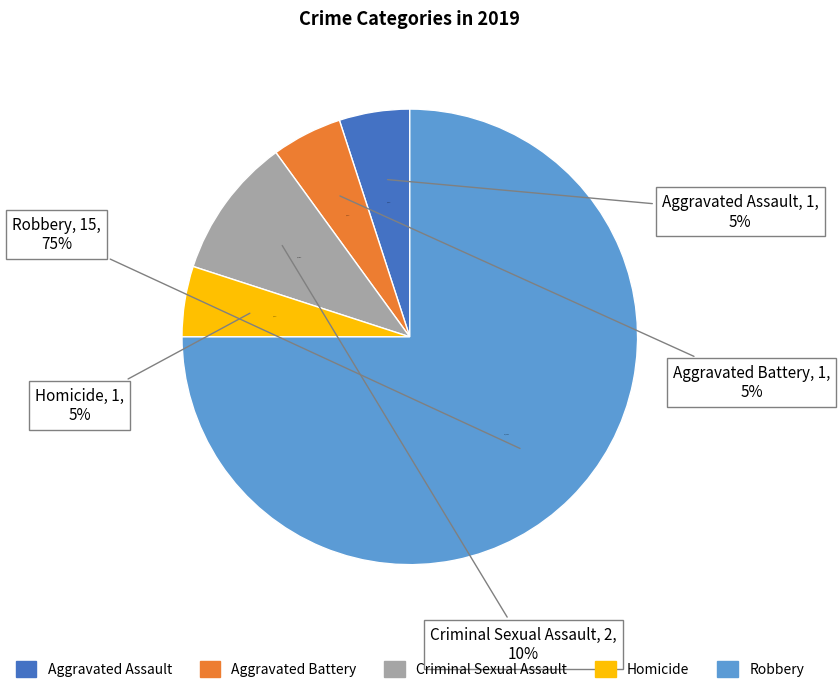

What percentage is NOT represented by Criminal Sexual Assault?

90.0%